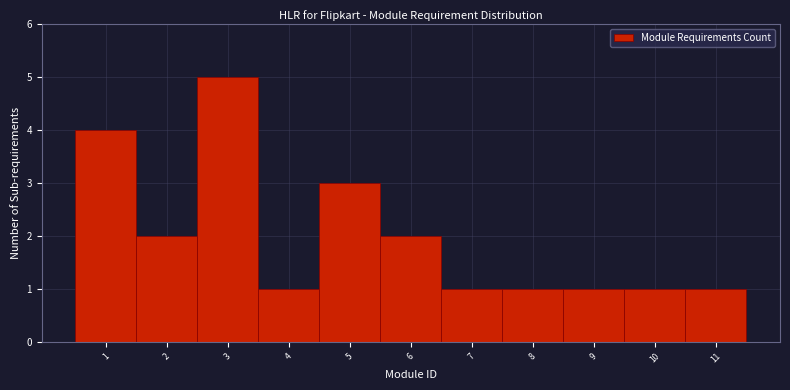

Reading left to right, list every bar in this chart as the range it spans on the x-axis followed by its height. The values are not printed on the chart, so give them approximately, as read against the axis.

0.5 to 1.5: 4
1.5 to 2.5: 2
2.5 to 3.5: 5
3.5 to 4.5: 1
4.5 to 5.5: 3
5.5 to 6.5: 2
6.5 to 7.5: 1
7.5 to 8.5: 1
8.5 to 9.5: 1
9.5 to 10.5: 1
10.5 to 11.5: 1